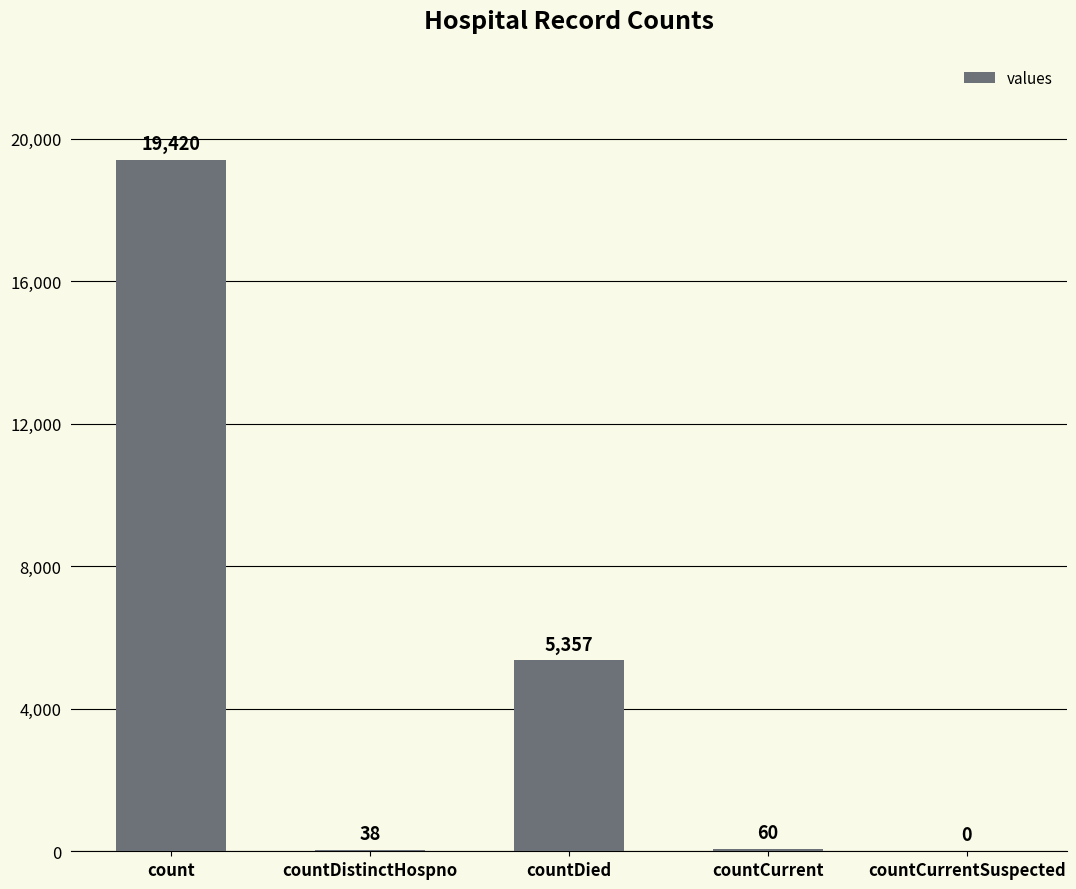

What is the sum of all values?

24875